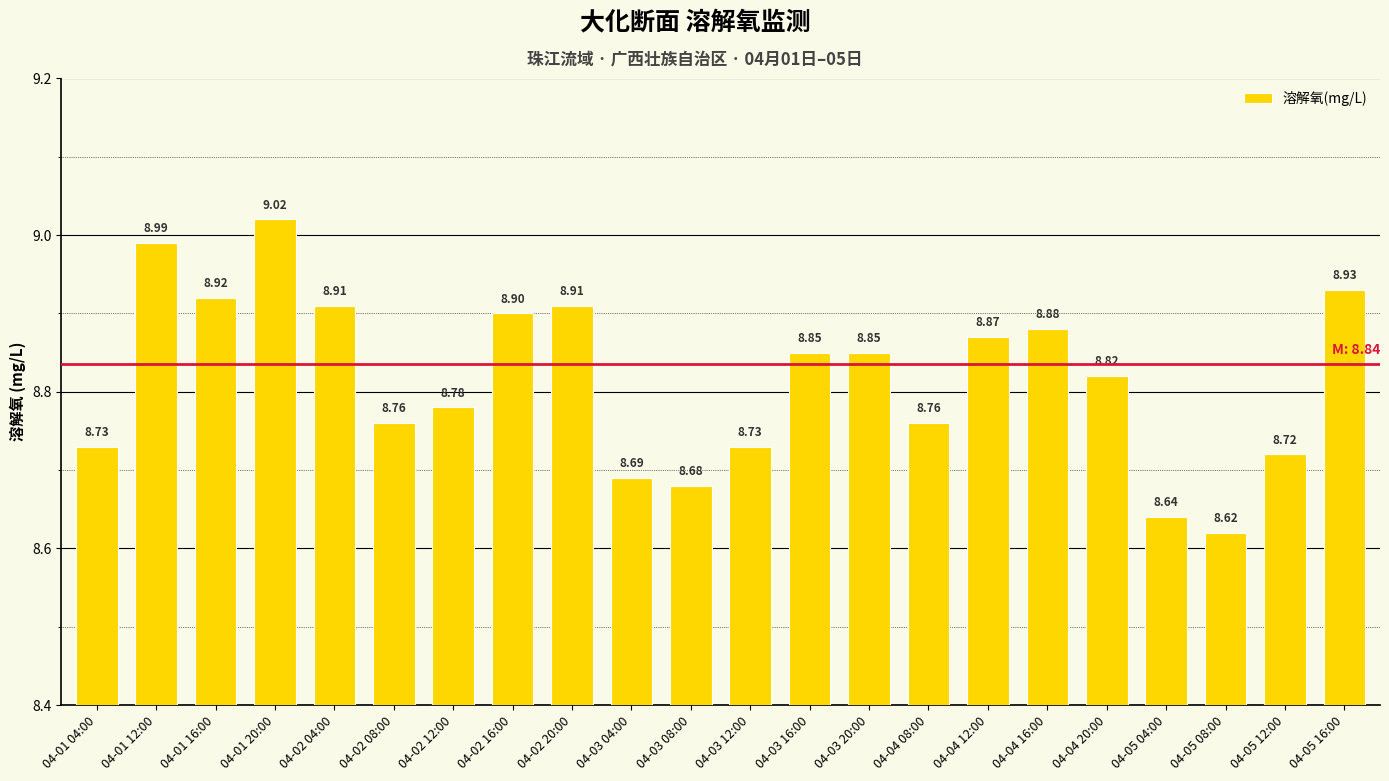

Which has a higher value, 04-02 20:00 or 04-05 12:00?

04-02 20:00